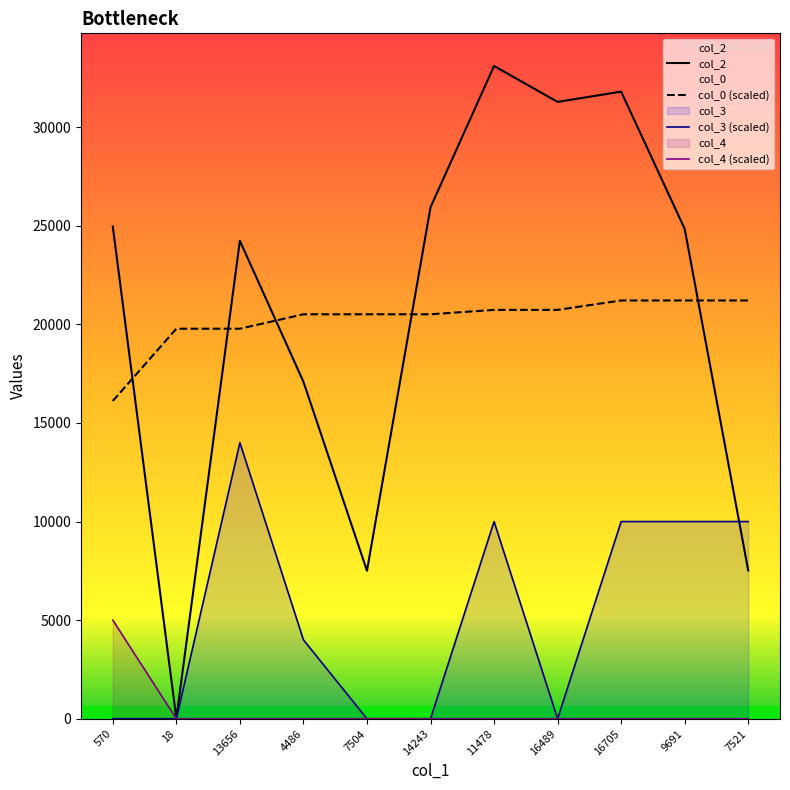

What is the spread (max minus min) of values at 14243?

25938.0